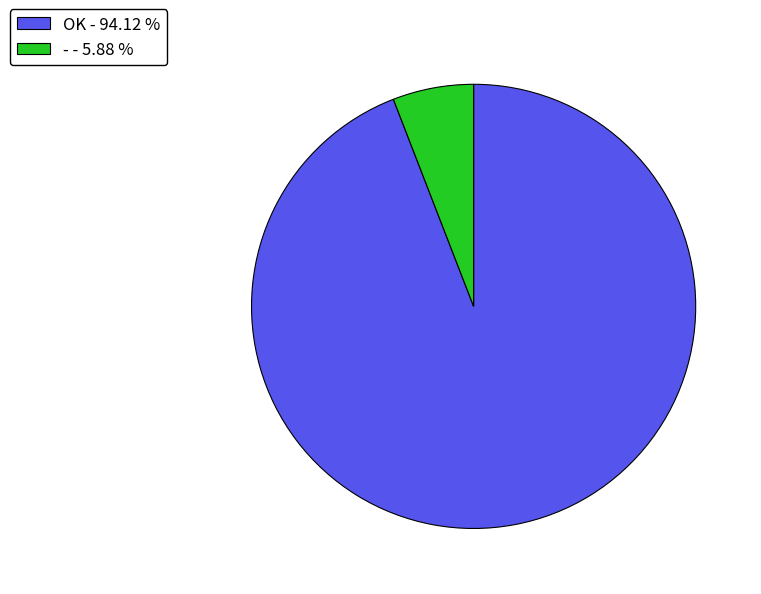

Which has a higher value, - or OK?

OK